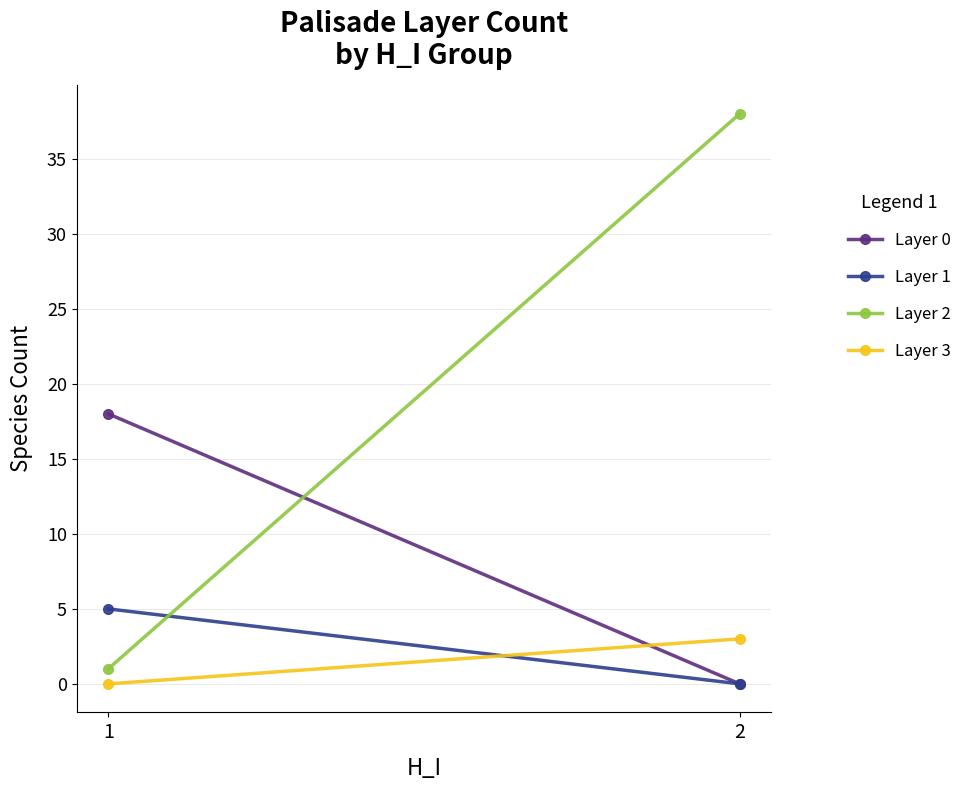

Reading left to right, transcribe all the data shown in this chart.

Layer 0: 18	0
Layer 1: 5	0
Layer 2: 1	38
Layer 3: 0	3